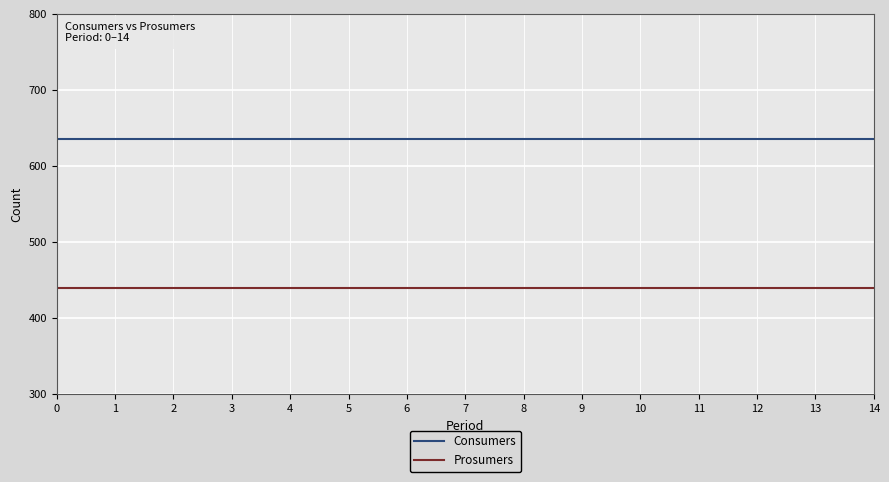

The value of Consumers at 9 is 635. True or false?

True